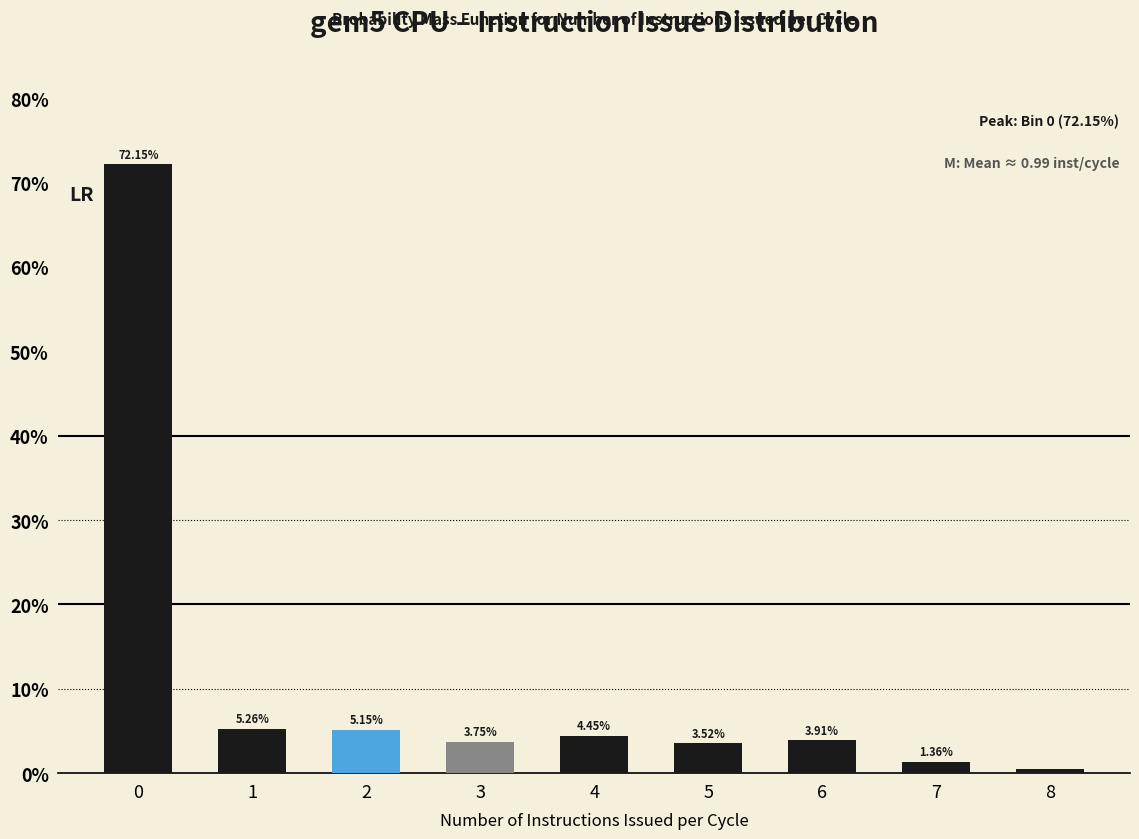

What is the average value?

11.1